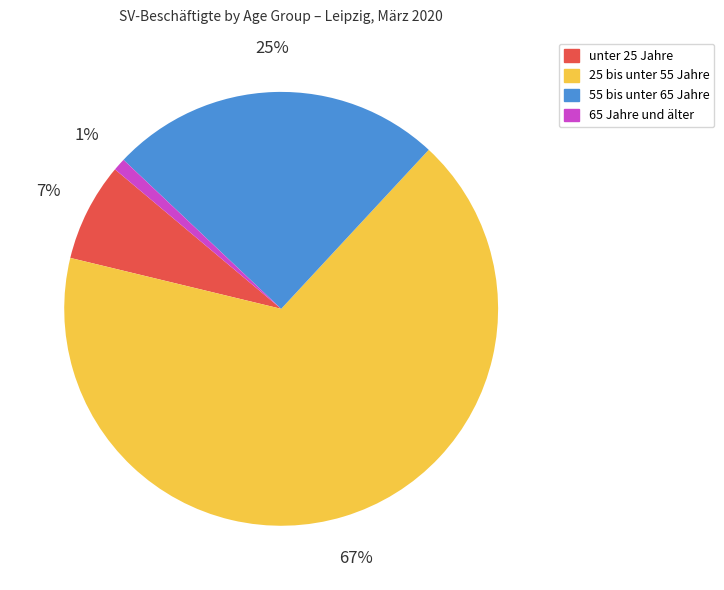

Which has a higher value, 55 bis unter 65 Jahre or unter 25 Jahre?

55 bis unter 65 Jahre